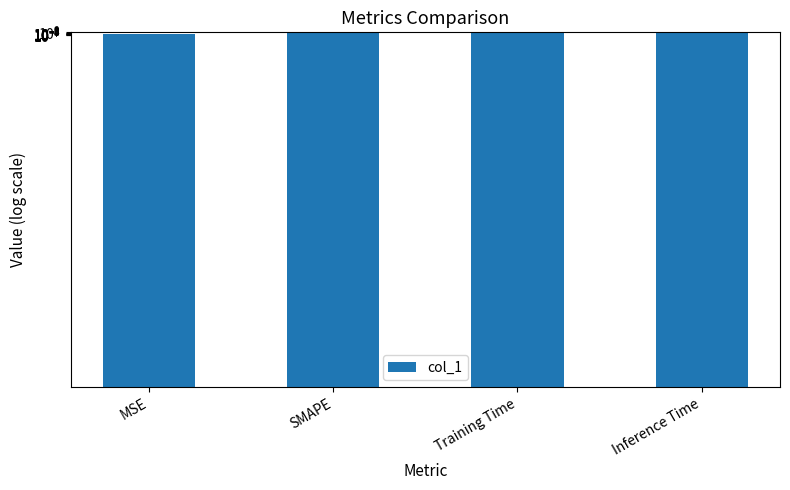

What is the label of the 3rd bar from the left?

Training Time